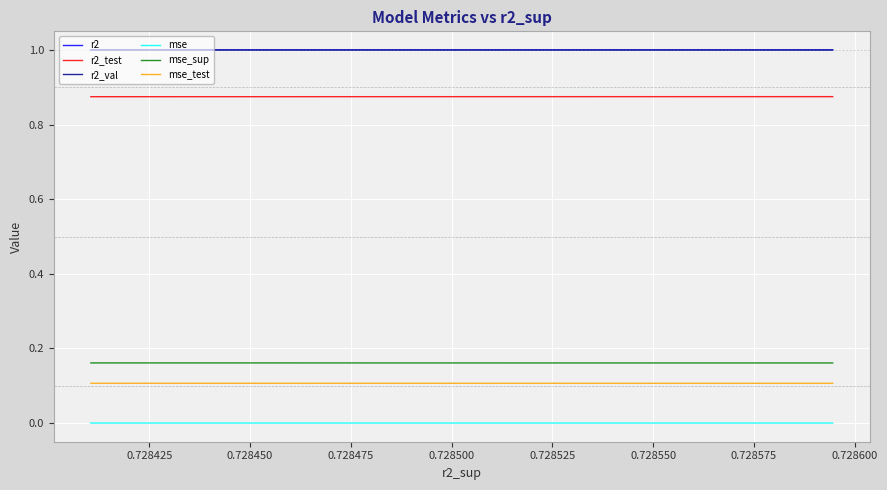

True or false: r2 and mse_sup intersect in this chart.

False